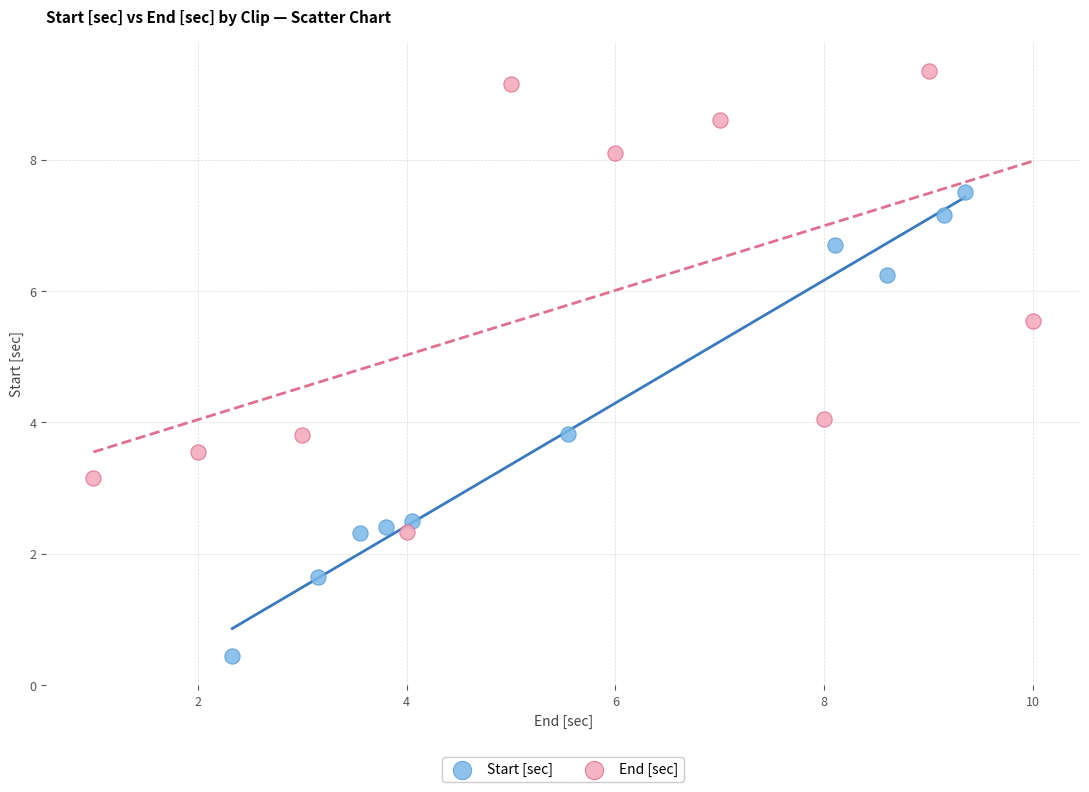

Which series contains the lowest Y value?

Start [sec]